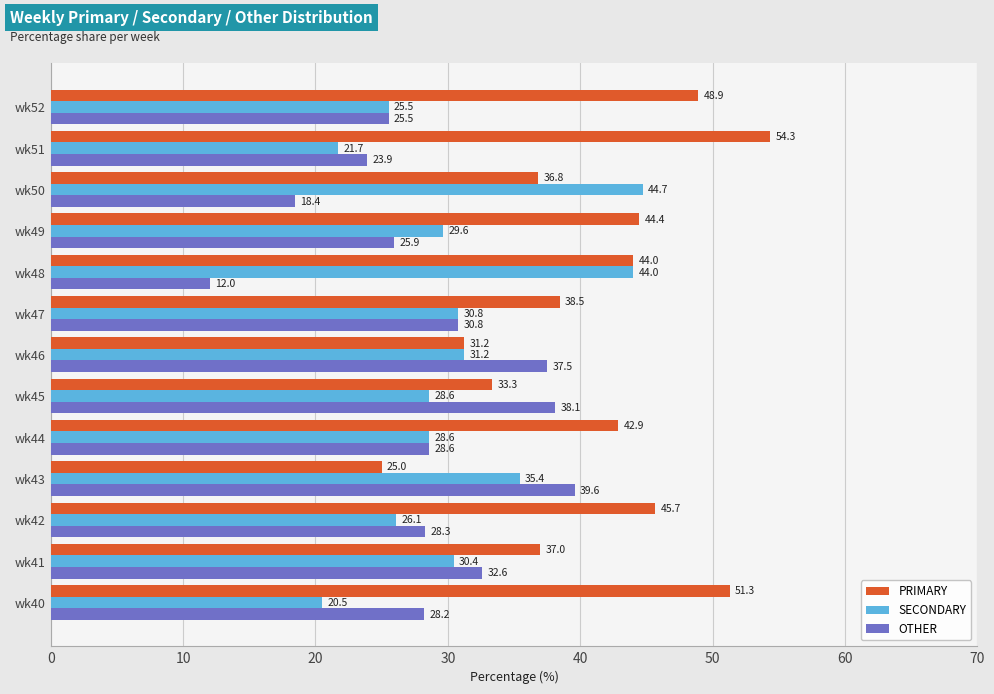

Is it true that SECONDARY equals 28.6 at wk45?

True